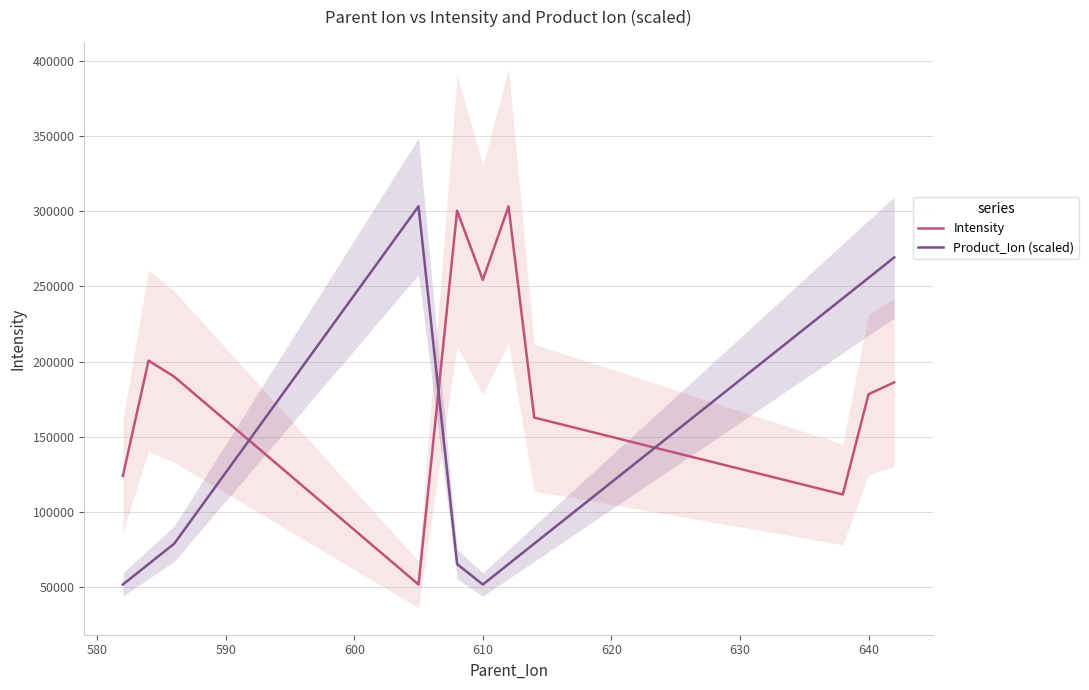

True or false: Intensity and Product_Ion (scaled) intersect in this chart.

True